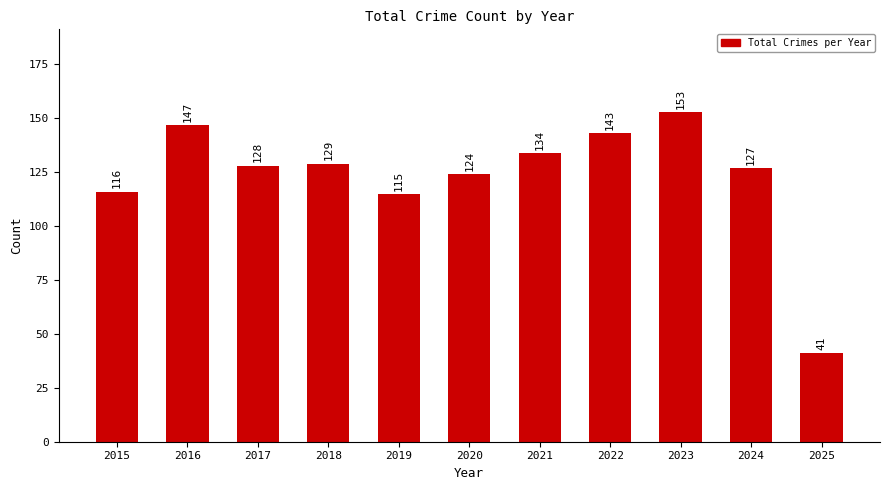

True or false: the data shows 143 at 2022.

True